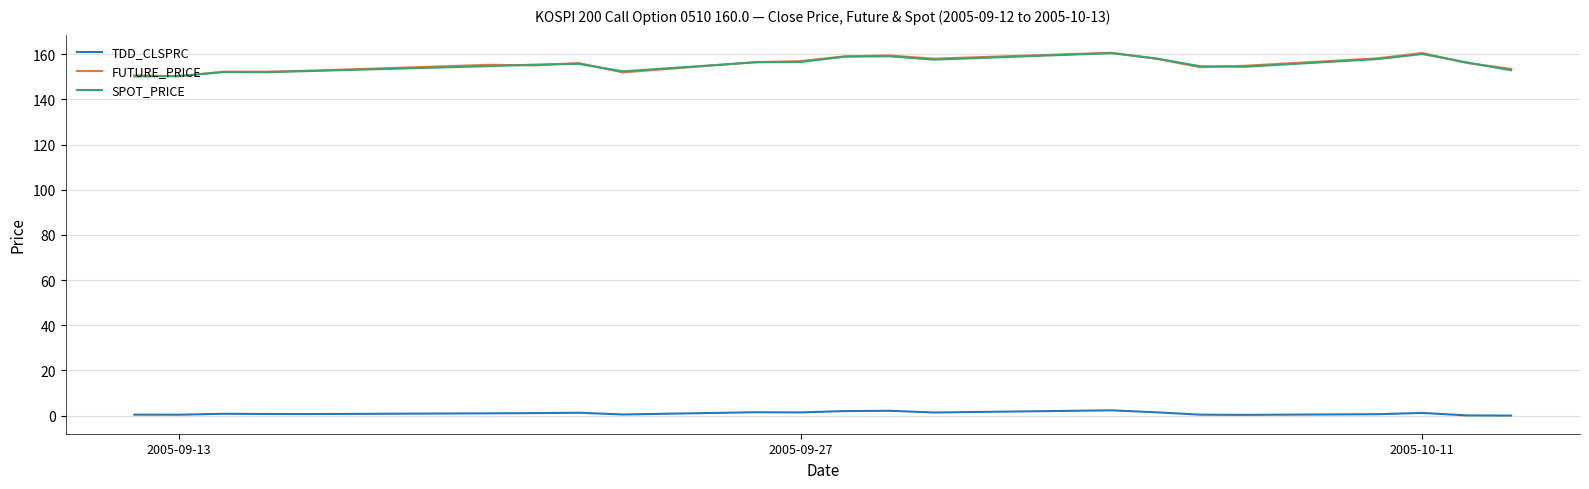

What is the lowest value of the FUTURE_PRICE series?

150.2